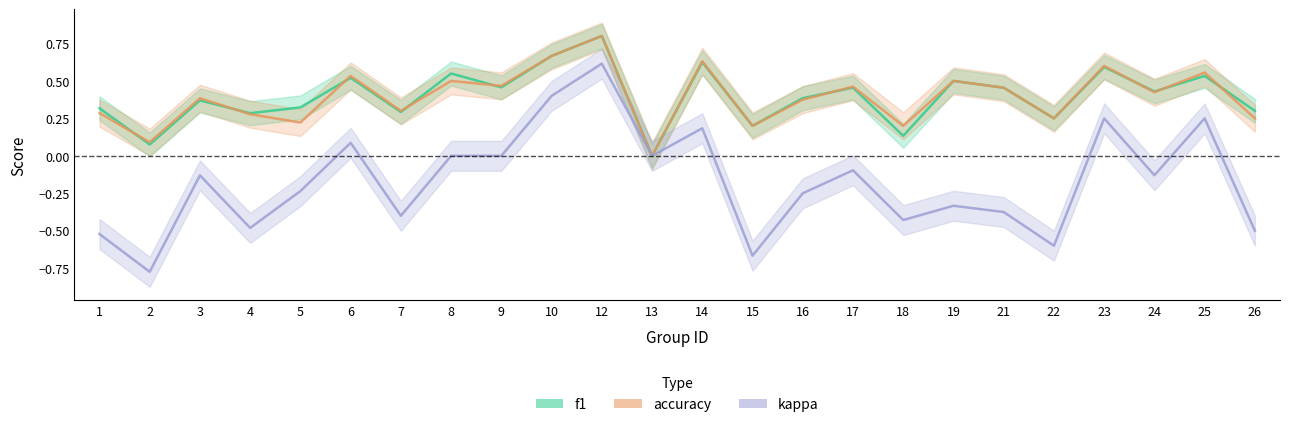

Where is the first local maximum for accuracy?

3